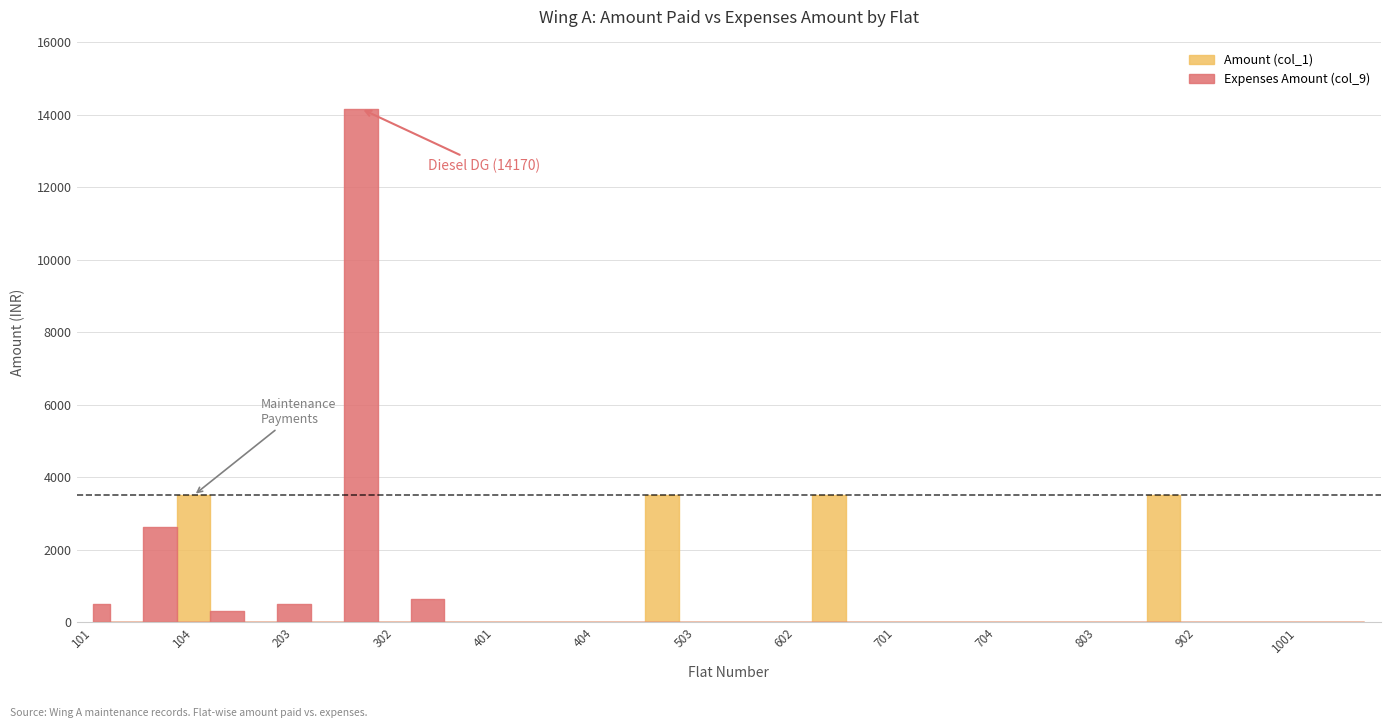

At which label does Expenses Amount (col_9) reach its minimum?

102